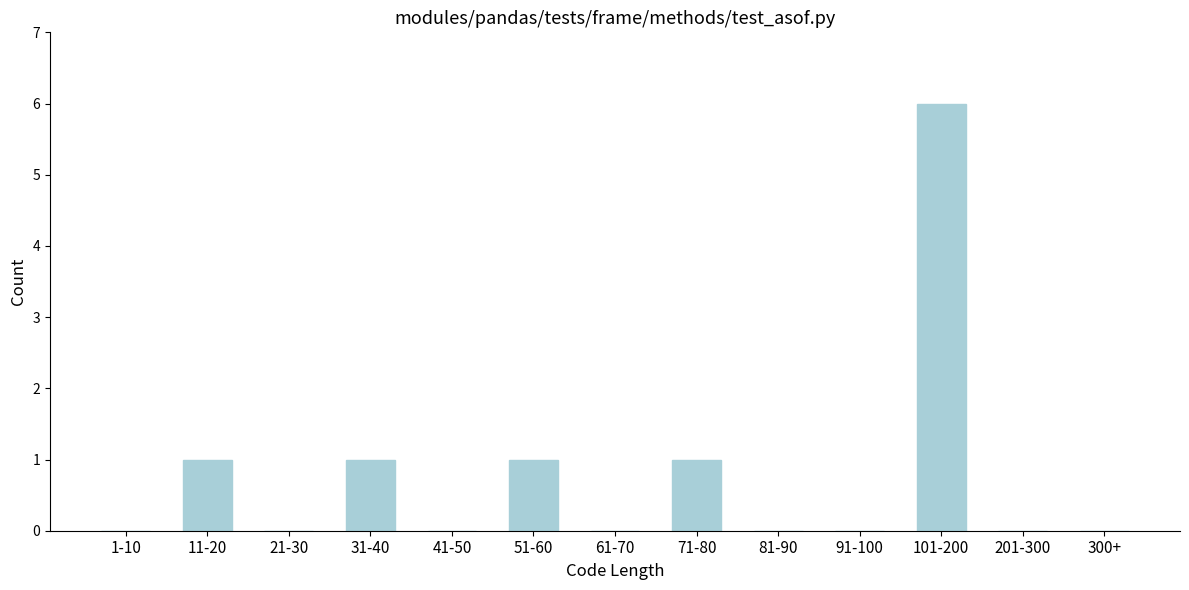

Reading left to right, extract all data points from this chart.

1-10=0	11-20=1	21-30=0	31-40=1	41-50=0	51-60=1	61-70=0	71-80=1	81-90=0	91-100=0	101-200=6	201-300=0	300+=0